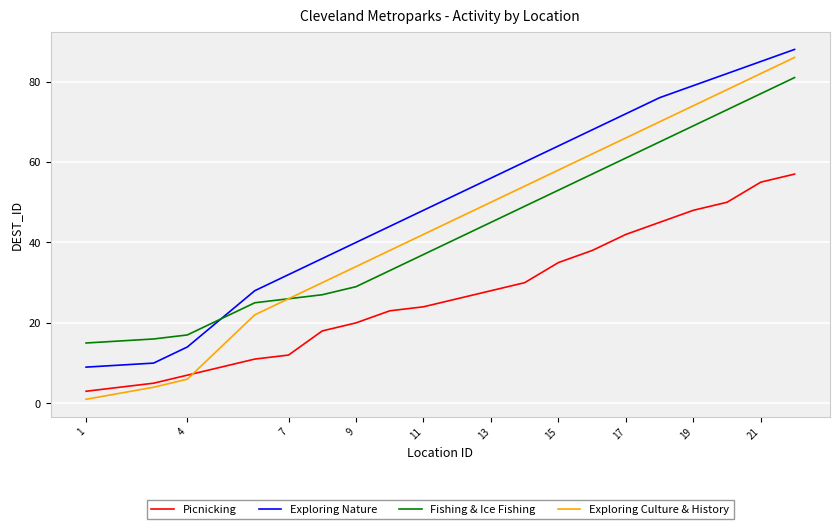

True or false: Picnicking and Exploring Nature cross at least once.

False